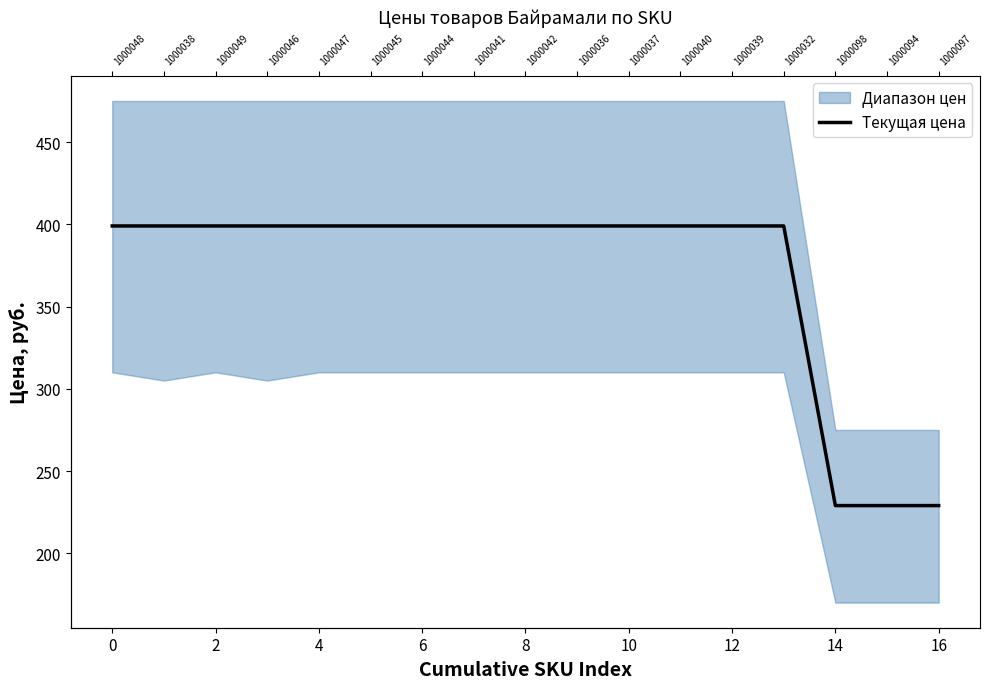

What is the ratio of the value at 12 to the value at 14?

1.7